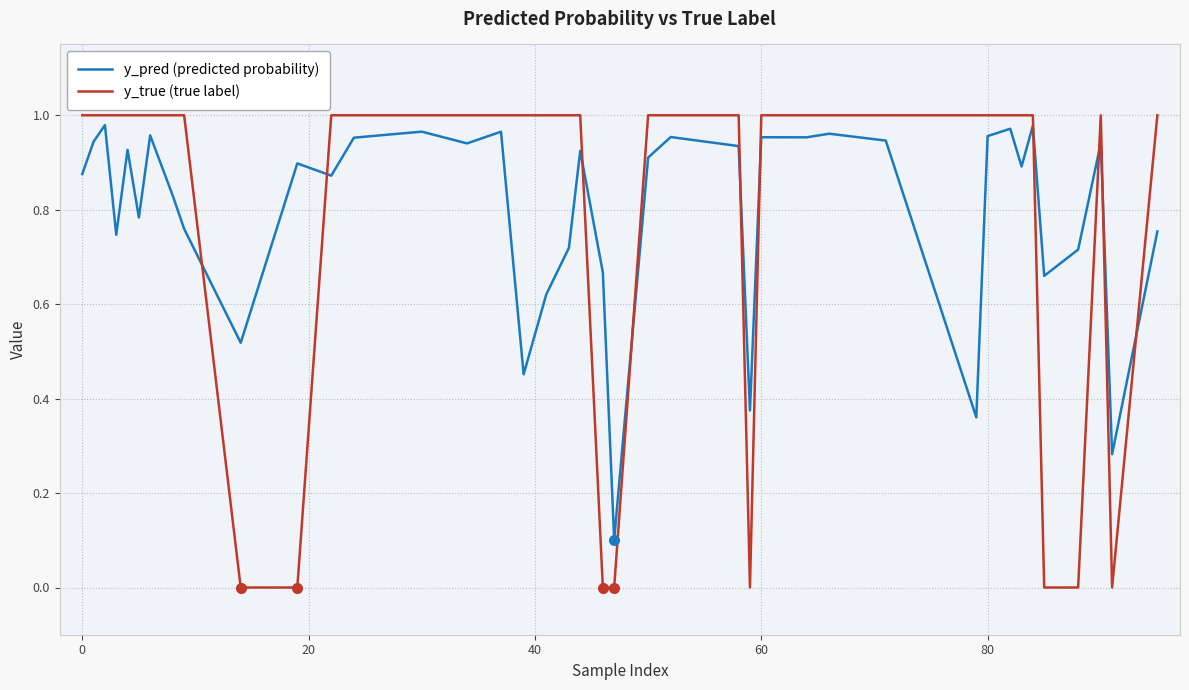

After their last crossing, which series has the higher values: y_true (true label) or y_pred (predicted probability)?

y_true (true label)